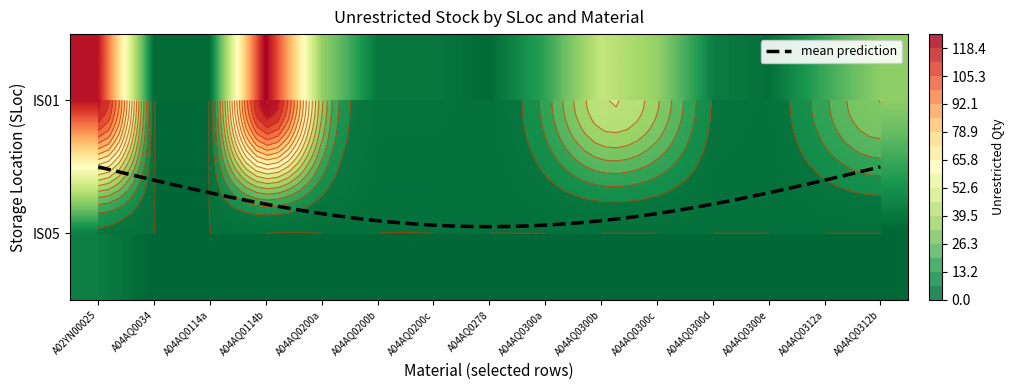

How many distinct data groups are displayed?

2